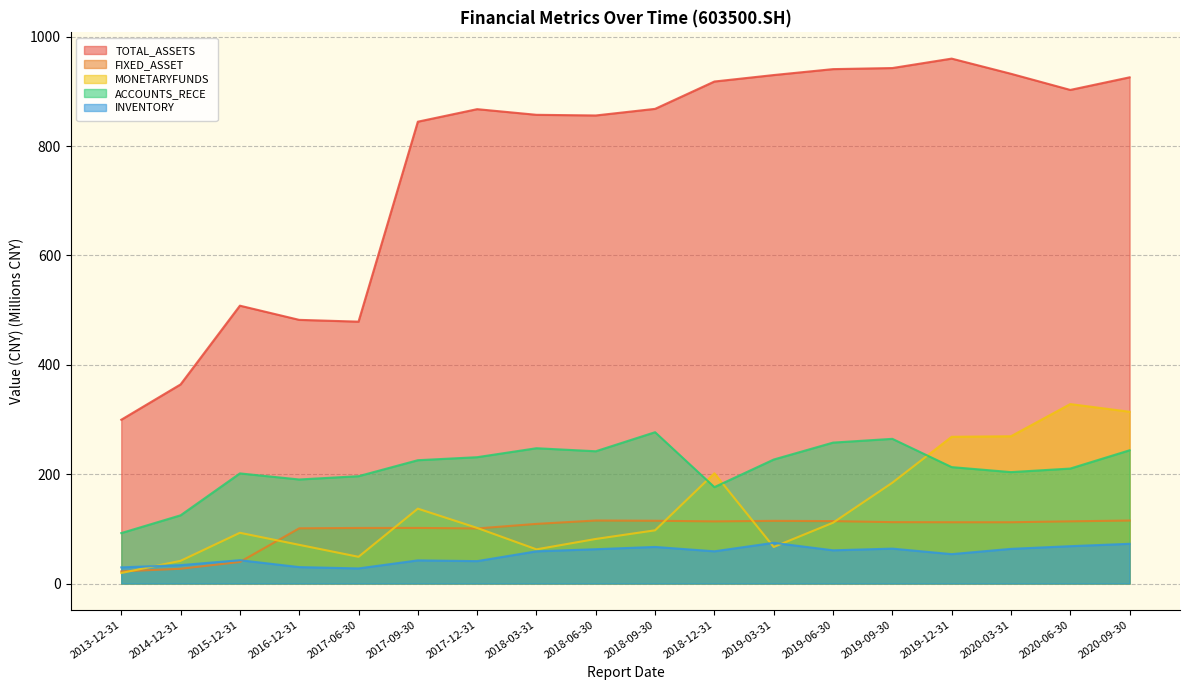

The value of MONETARYFUNDS at 2018-03-31 is 62.5. True or false?

True